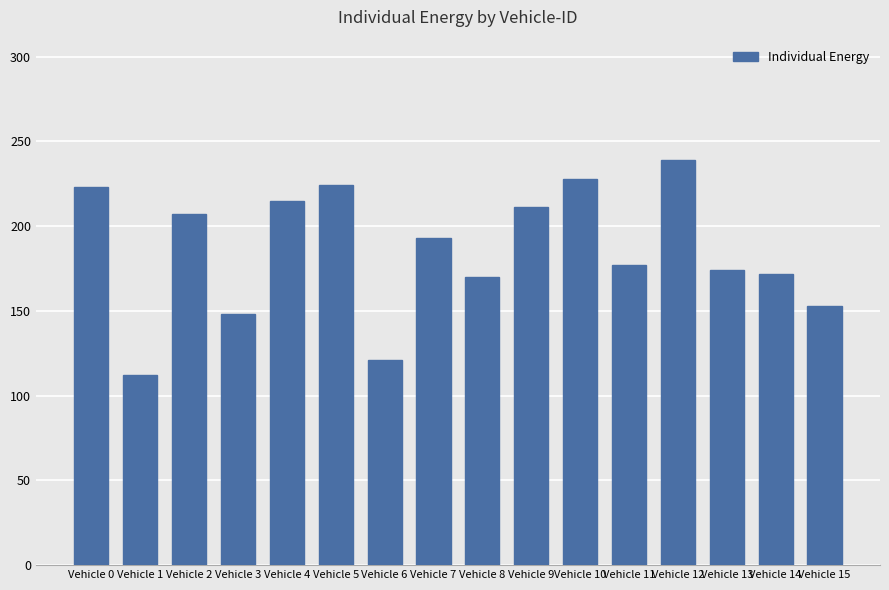

Is it true that the value at Vehicle 9 is 211?

True